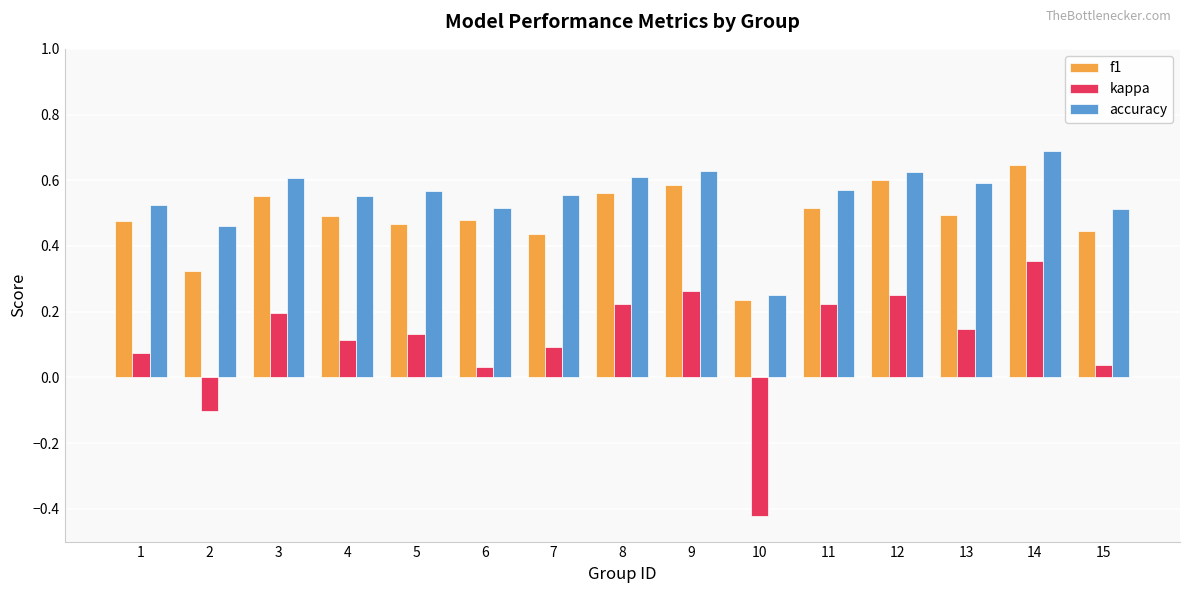

Is the value of f1 at 12 greater than the value of kappa at 2?

Yes